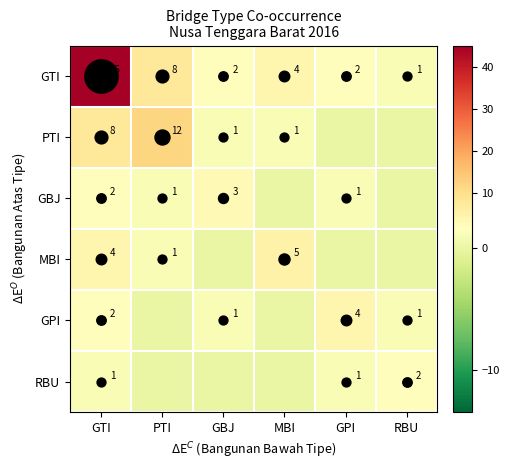

What is the maximum value for GTI?

45